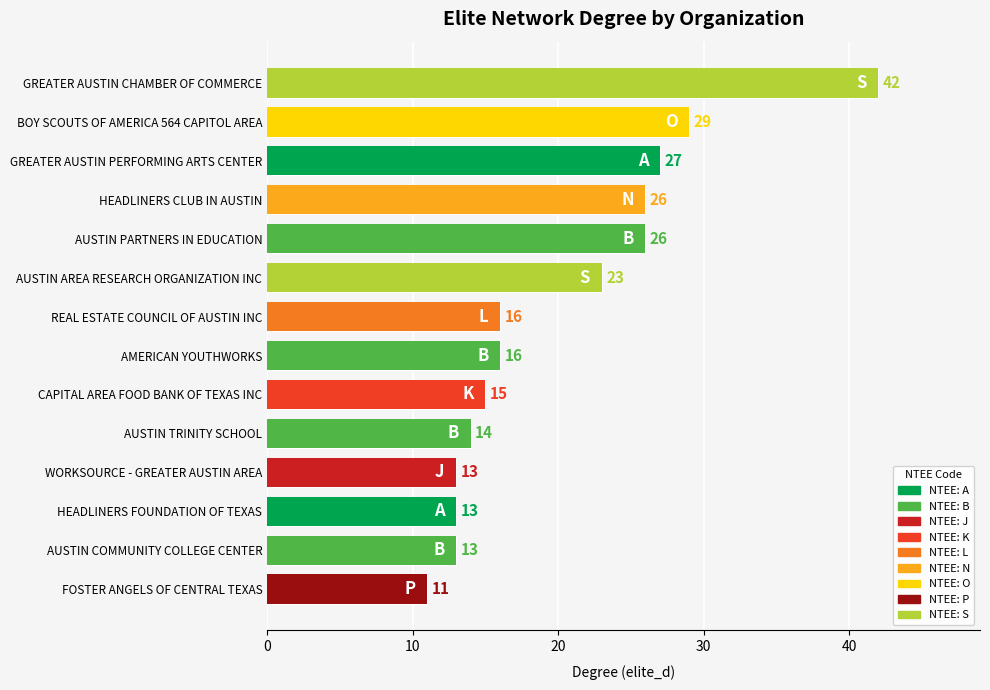

Where is the data nearest to the value 26?

HEADLINERS CLUB IN AUSTIN